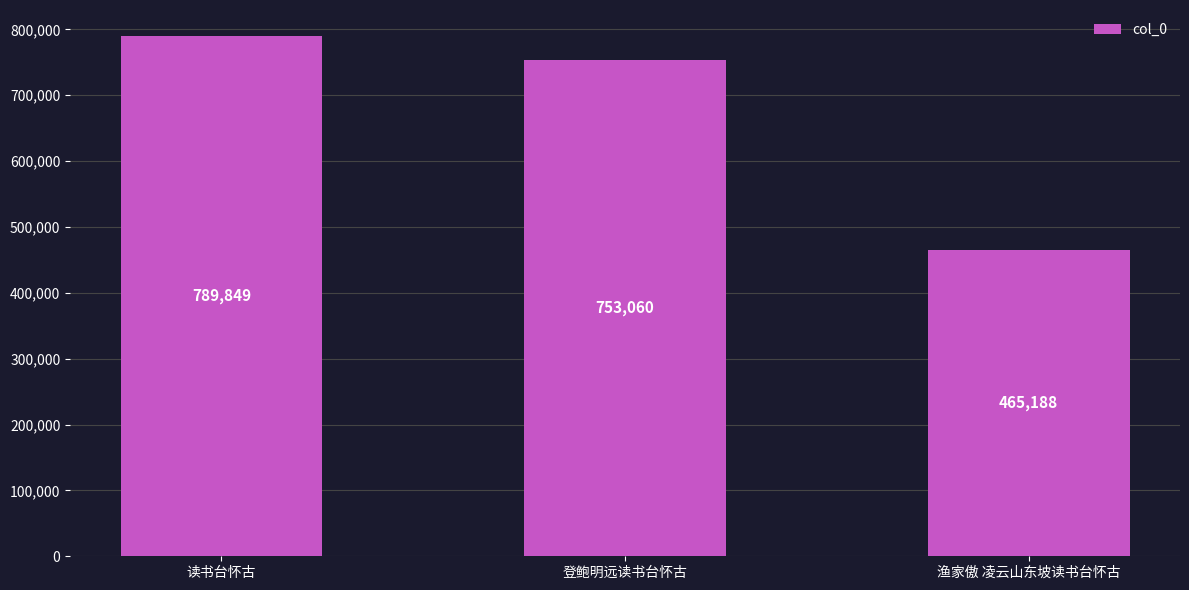

What is the sum of the values at 读书台怀古 and 渔家傲 凌云山东坡读书台怀古?

1255037